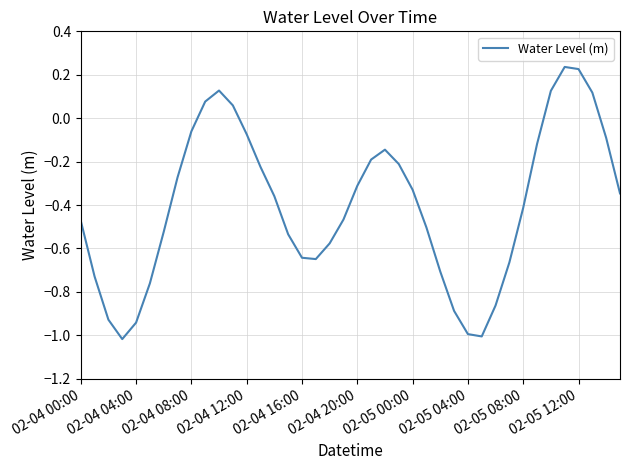

What is the difference between the maximum and minimum values?

1.3